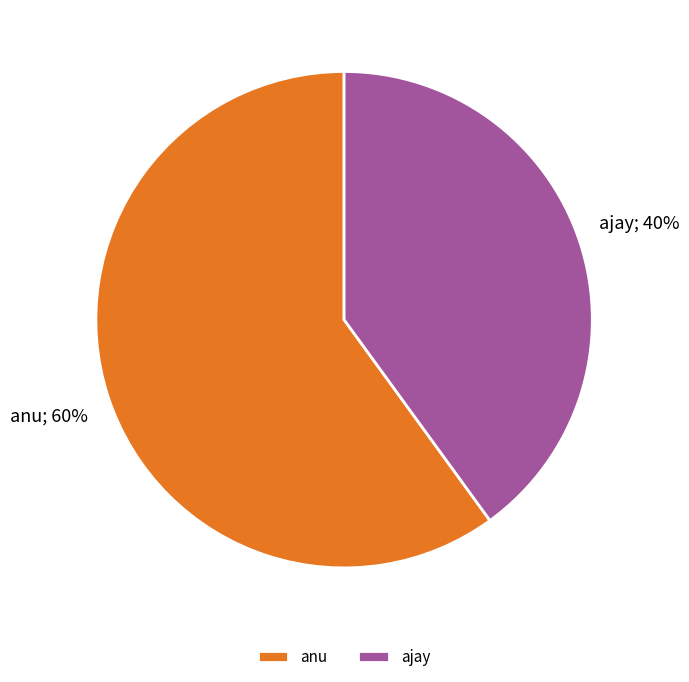

Is it true that ajay is 40% of the pie?

True